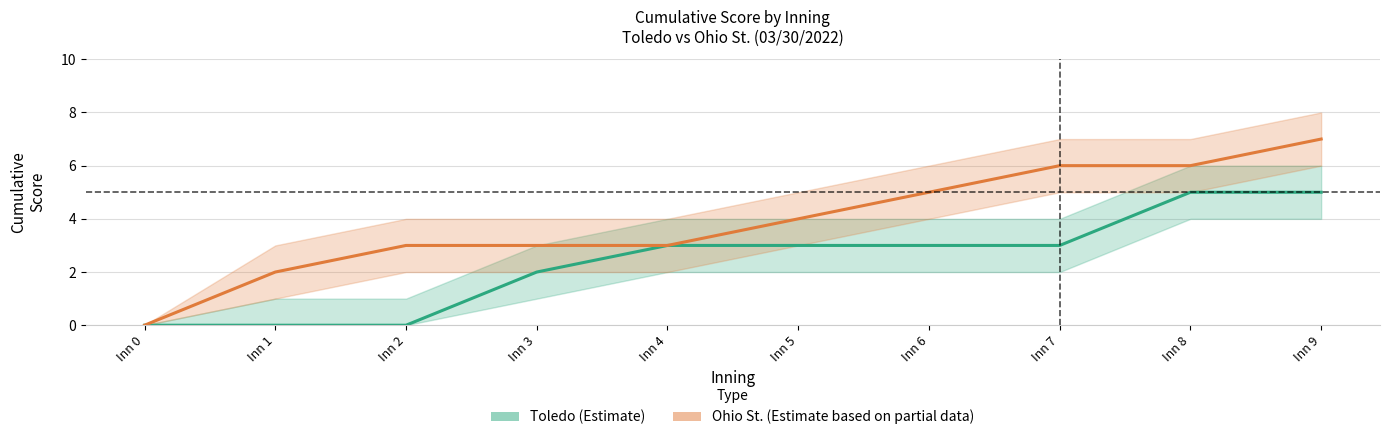

Reading left to right, list all the values displayed in this chart.

Toledo (Estimate): 0	0	0	2	3	3	3	3	5	5
Ohio St. (Estimate based on partial data): 0	2	3	3	3	4	5	6	6	7